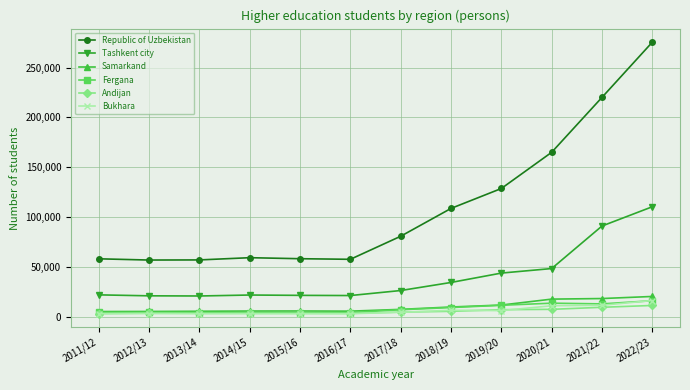

What is the label of the 1st point from the left?

2011/12